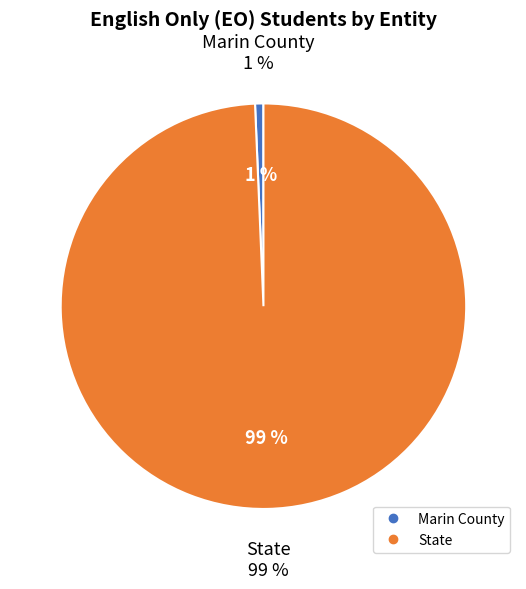

True or false: State accounts for 89% of the total.

False